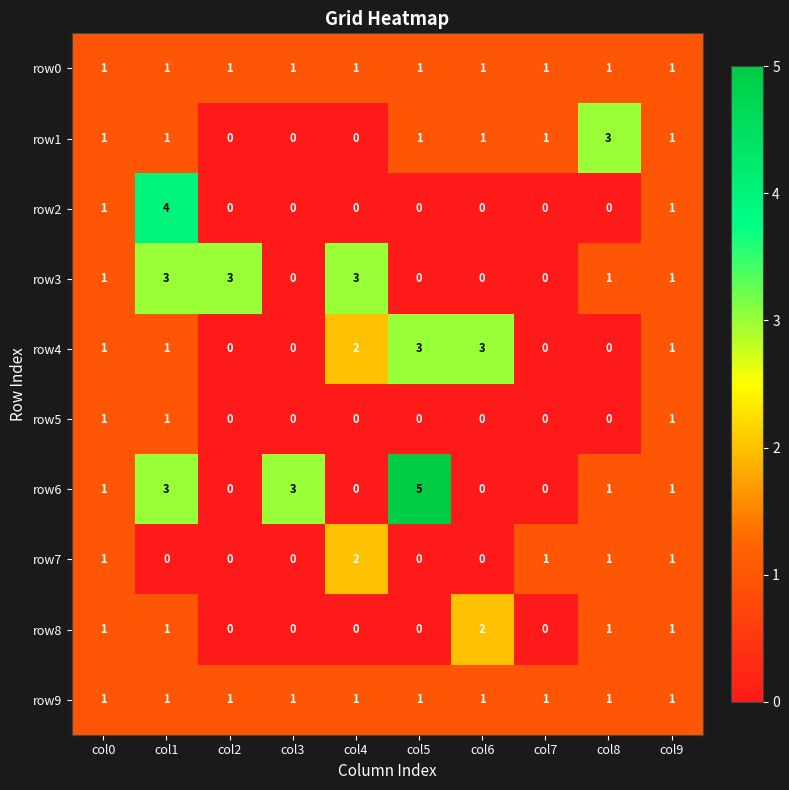

Is the value of row2 at col1 greater than the value of row4 at col5?

Yes